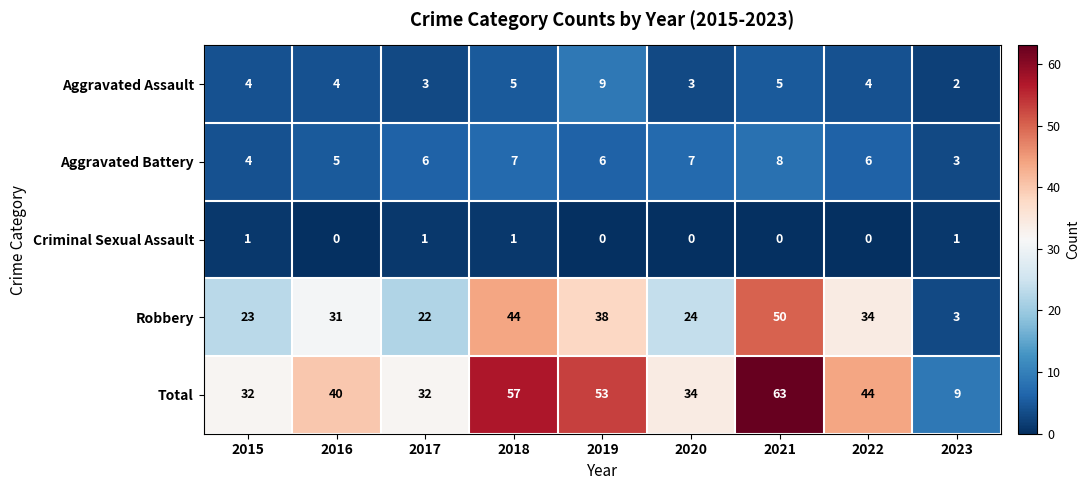

Which series has the largest total across all categories?

Total